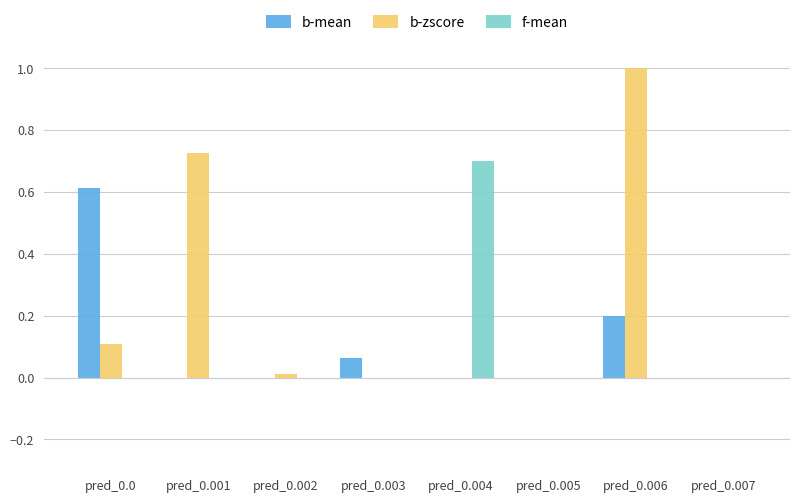

How many categories are shown in the chart?

8